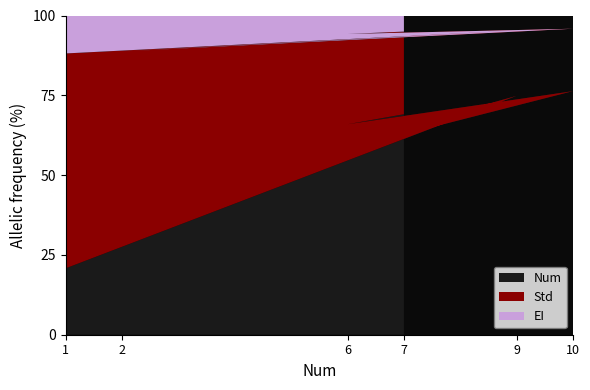

What is the lowest value of the Num series?

20.8